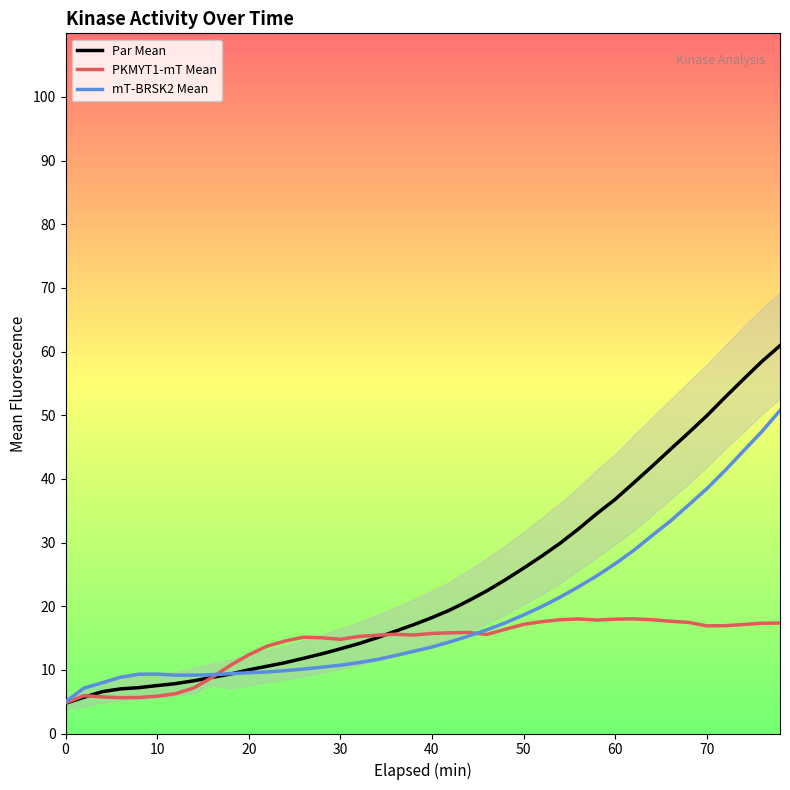

Is it true that mT-BRSK2 Mean equals 19.0 at 70?

False